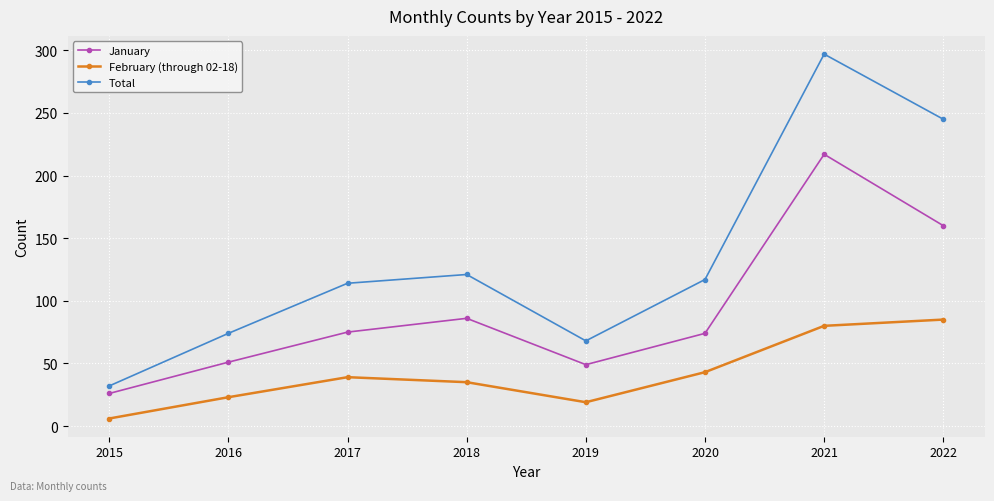

What value does the January series have at 2017, to the nearest 5?

75